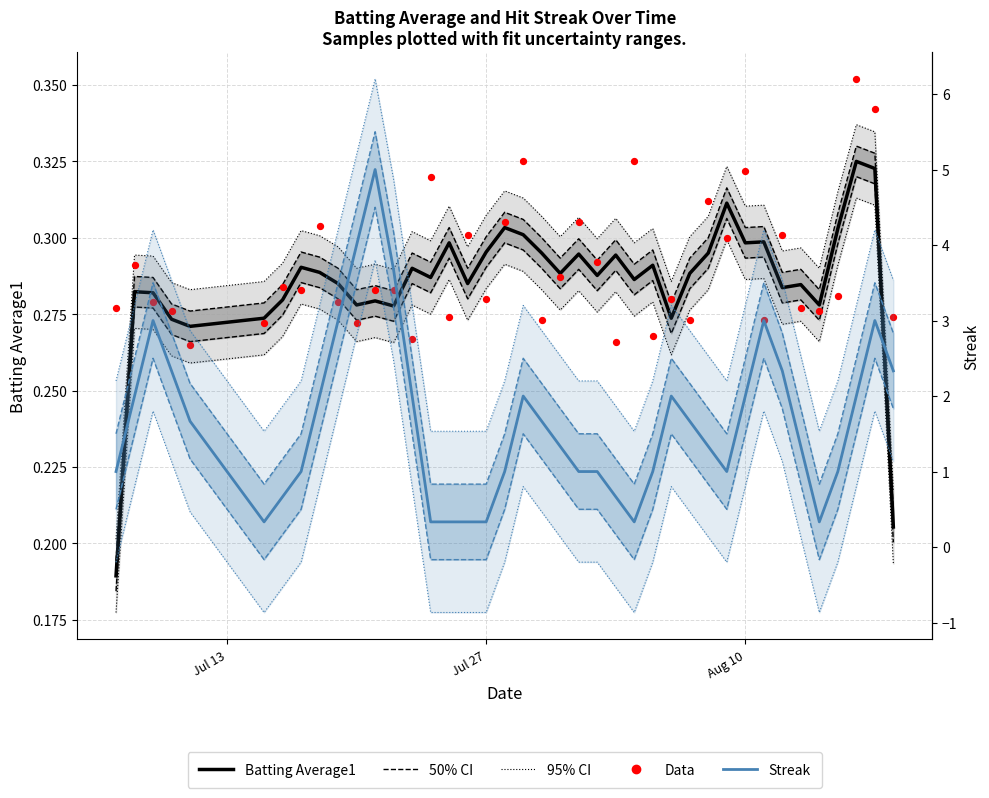

Is the value of Data at 20 greater than the value of Batting Average1 at 35?

No